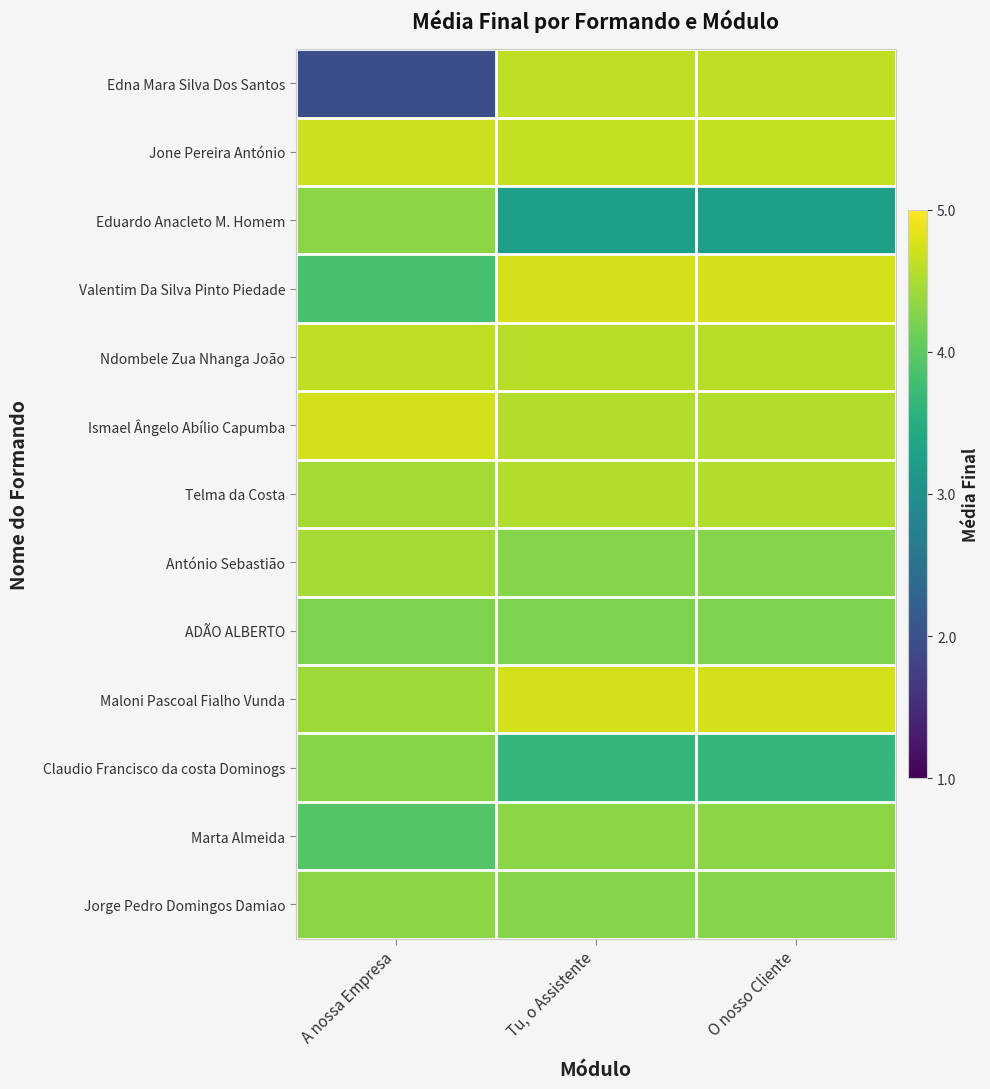

List the series in order of their peak value, lowest first.

ADÃO ALBERTO, Claudio Francisco da costa Dominogs, Marta Almeida, Jorge Pedro Domingos Damiao, Eduardo Anacleto M. Homem, António Sebastião, Telma da Costa, Edna Mara Silva Dos Santos, Ndombele Zua Nhanga João, Jone Pereira António, Ismael Ângelo Abílio Capumba, Valentim Da Silva Pinto Piedade, Maloni Pascoal Fialho Vunda